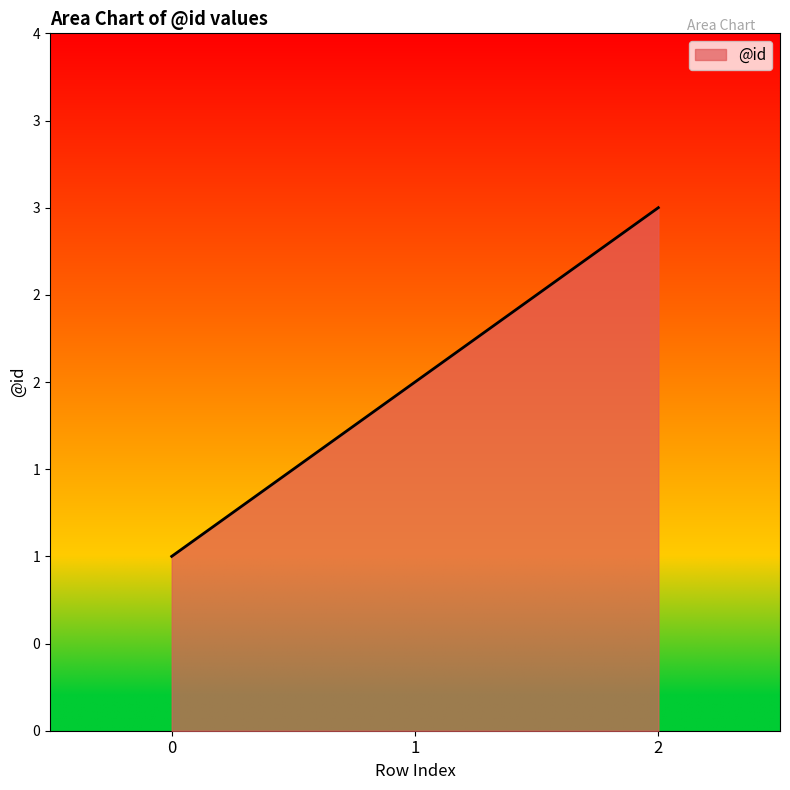

Does the chart have visible grid lines?

No